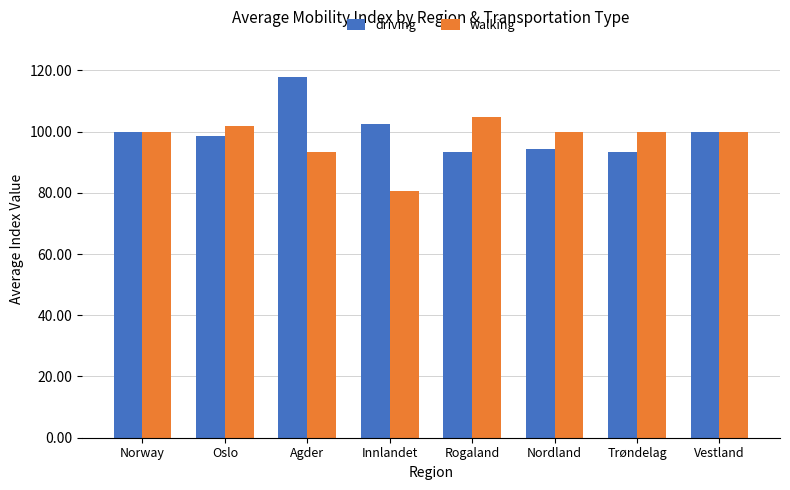

What is the minimum value for walking?

80.7